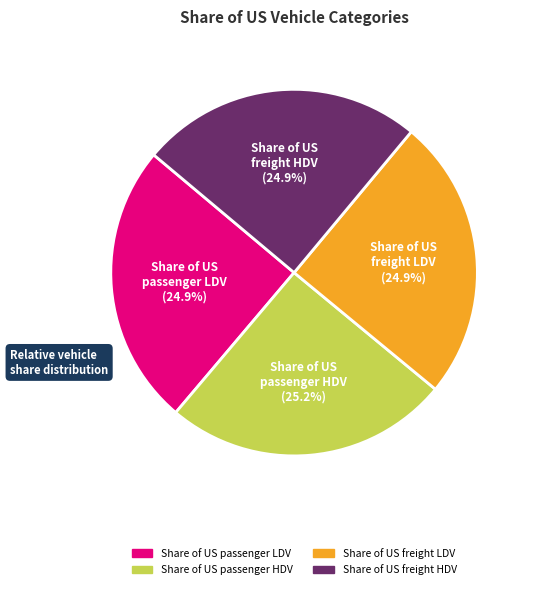

What percentage is NOT represented by Share of US freight LDV?

75.1%